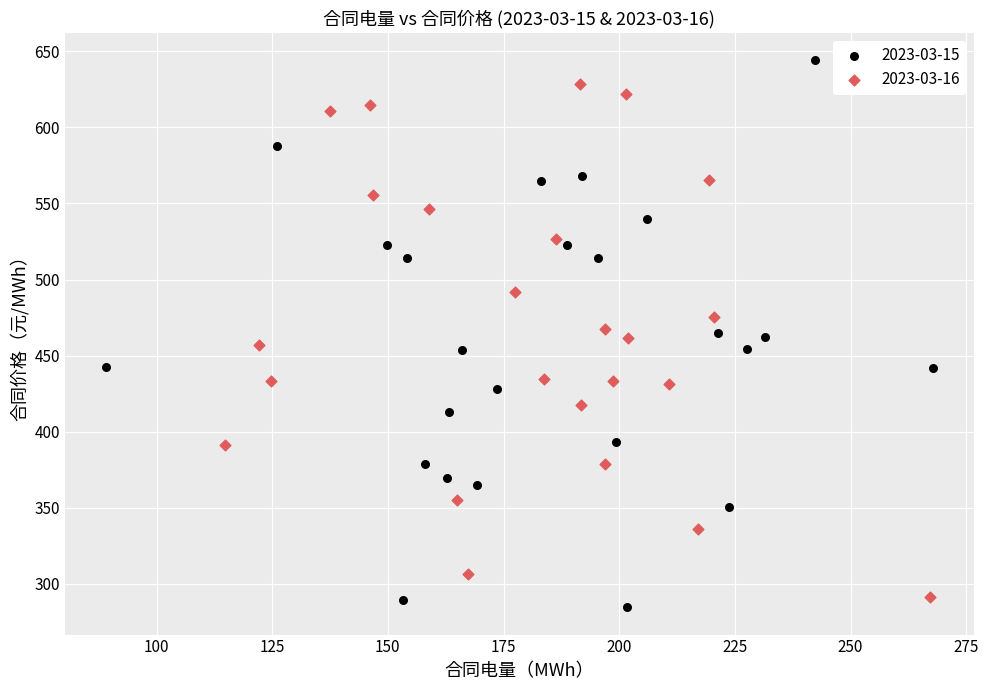

Which series has the largest Y range (max minus min)?

2023-03-15